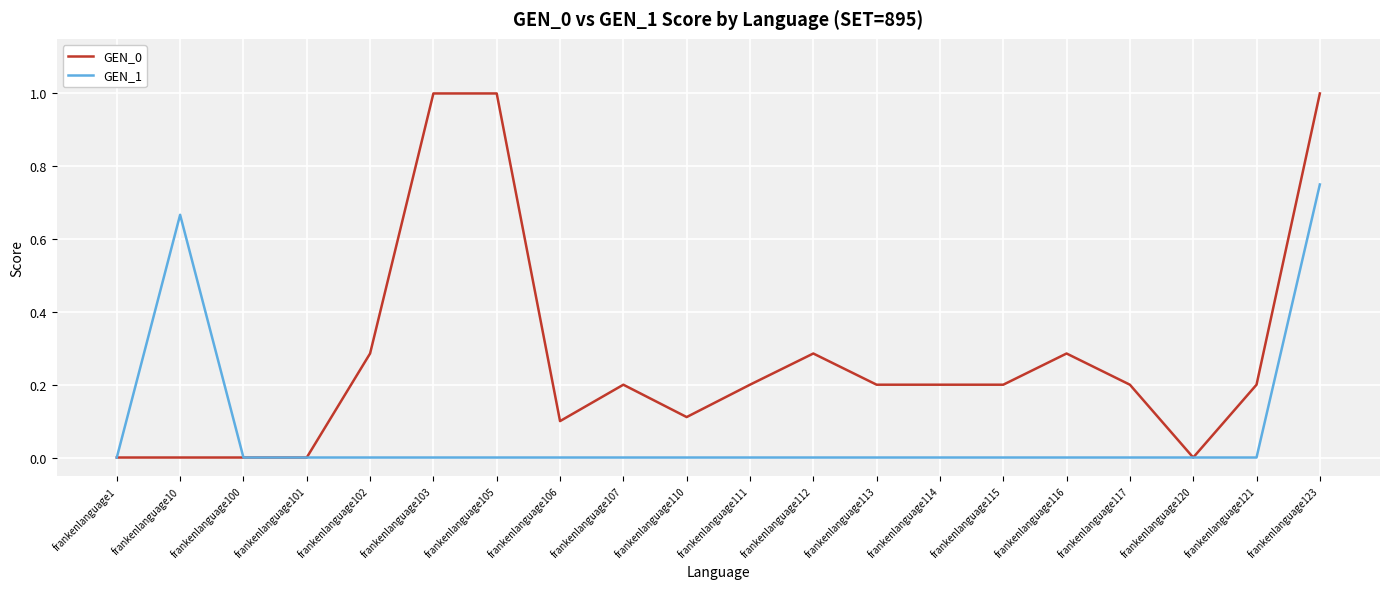

Which series has the largest range (max minus min)?

GEN_0